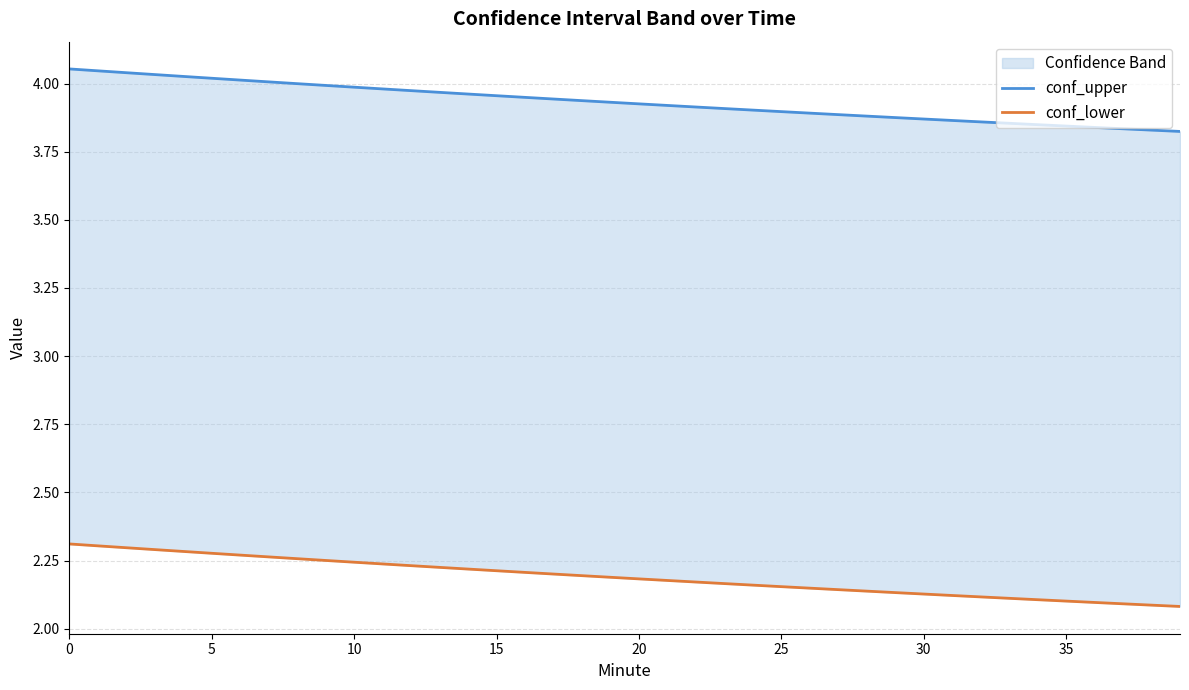

Is it true that conf_upper equals 6.0 at 30?

False